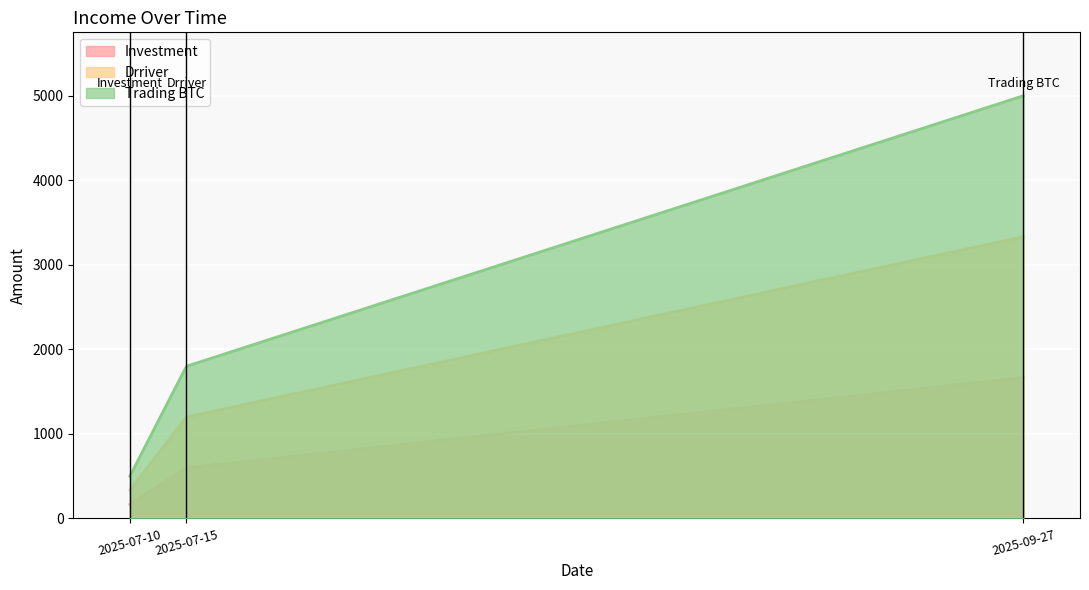

Rank the categories by value from highest to lowest.

2025-09-27, 2025-07-15, 2025-07-10